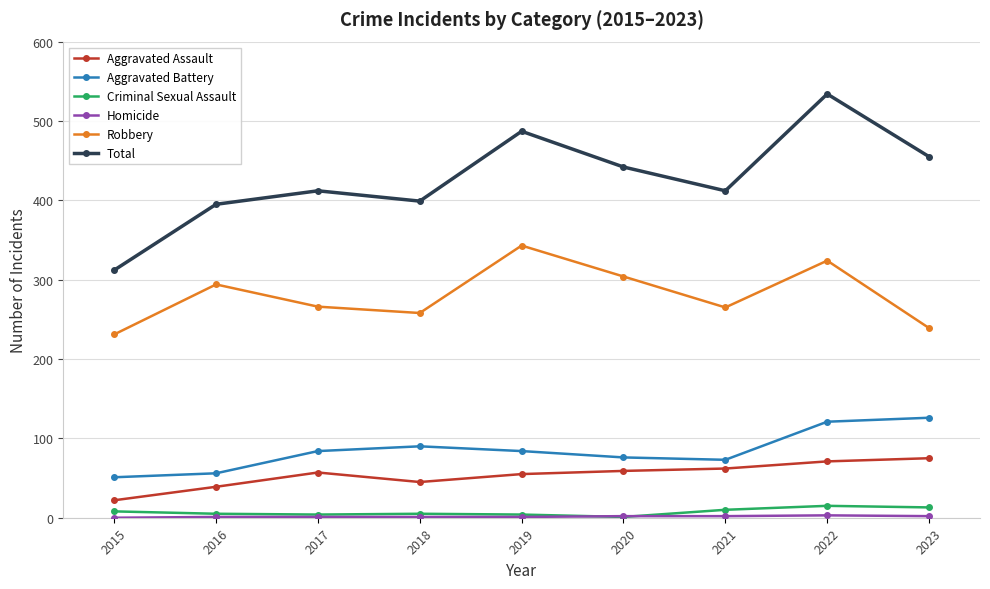

True or false: Total has more than 1 points higher than both neighbors.

True